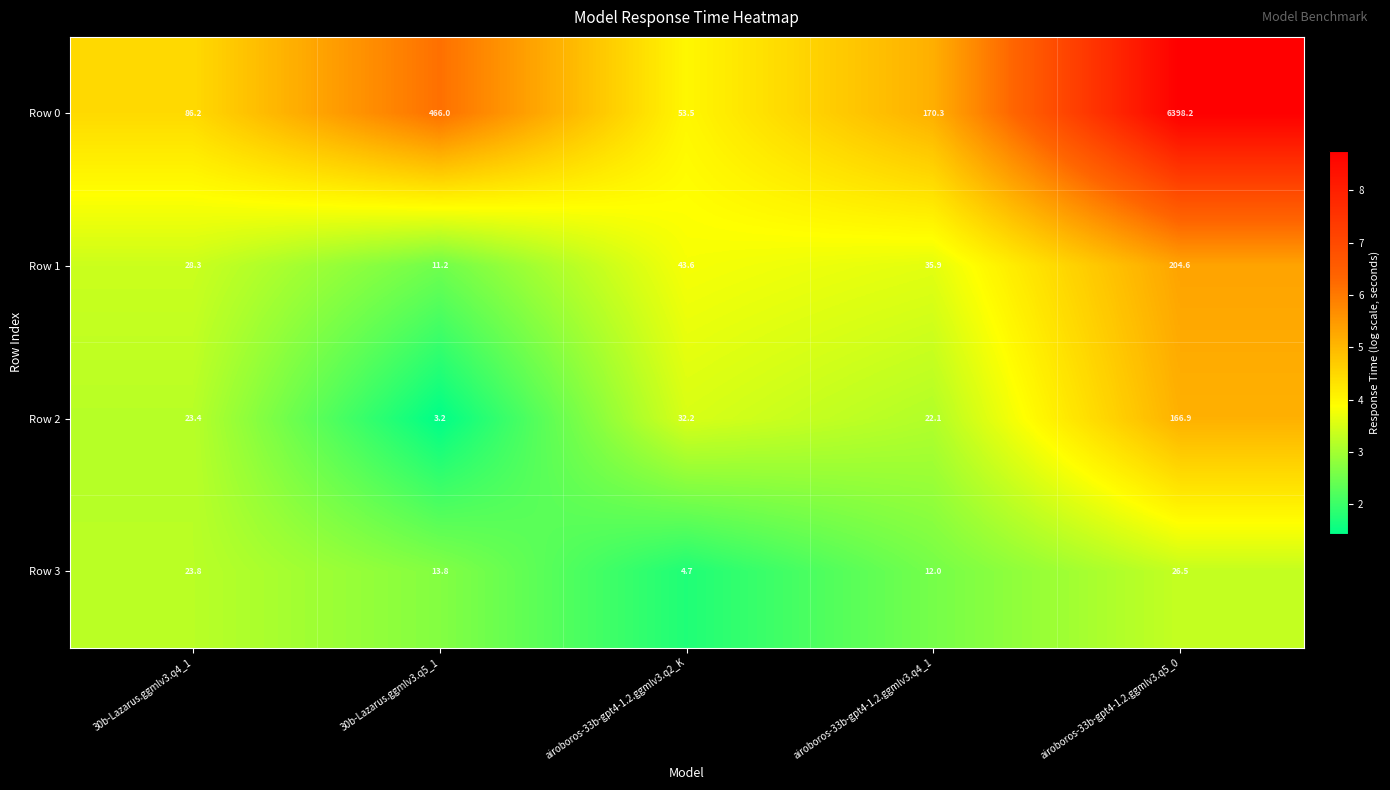

At which category is the sum across all series the highest?

airoboros-33b-gpt4-1.2.ggmlv3.q5_0